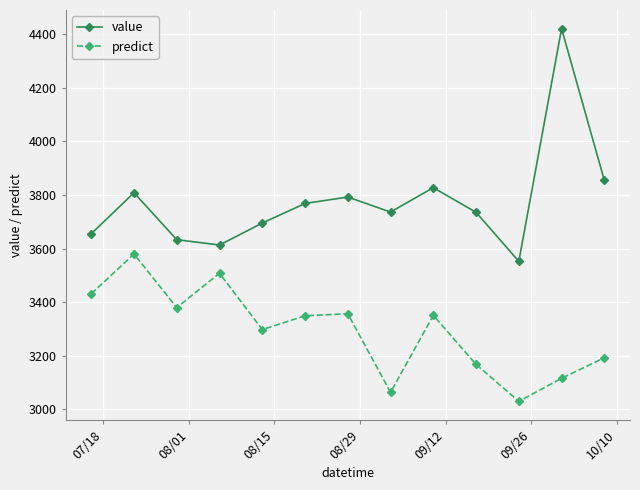

Which series has the largest total across all categories?

value